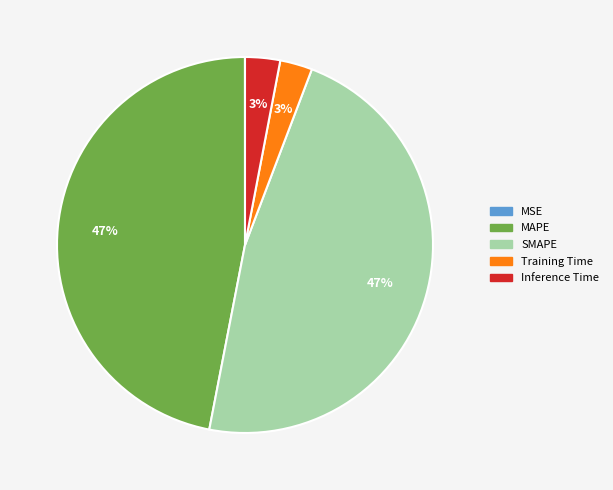

To the nearest percent, what percentage of the pie is Inference Time?

3%